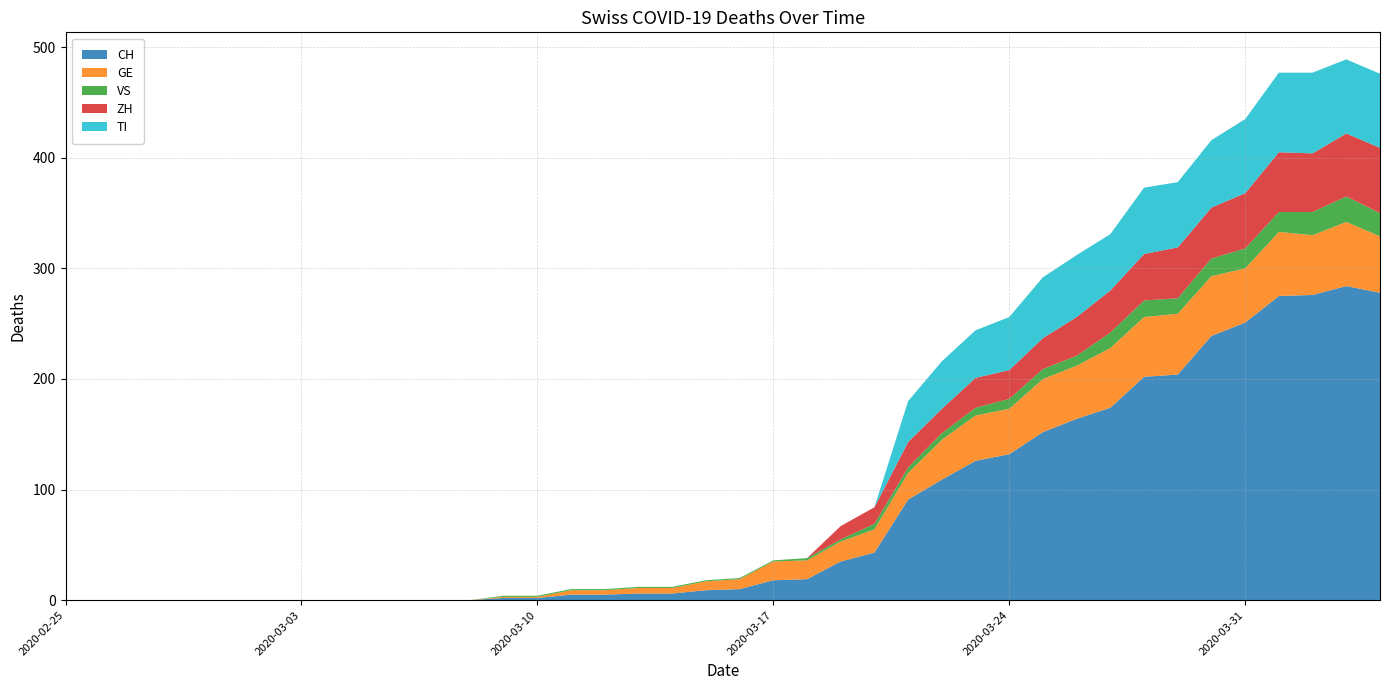

Reading left to right, transcribe all the data shown in this chart.

CH: 2020-02-25=0	2020-02-26=0	2020-02-27=0	2020-02-28=0	2020-02-29=0	2020-03-01=0	2020-03-02=0	2020-03-03=0	2020-03-04=0	2020-03-05=0	2020-03-06=0	2020-03-07=0	2020-03-08=0	2020-03-09=2	2020-03-10=2	2020-03-11=5	2020-03-12=5	2020-03-13=6	2020-03-14=6	2020-03-15=9	2020-03-16=10	2020-03-17=18	2020-03-18=19	2020-03-19=35	2020-03-20=43	2020-03-21=91	2020-03-22=109	2020-03-23=126	2020-03-24=132	2020-03-25=152	2020-03-26=164	2020-03-27=174	2020-03-28=202	2020-03-29=204	2020-03-30=239	2020-03-31=251	2020-04-01=275	2020-04-02=276	2020-04-03=284	2020-04-04=278
GE: 2020-02-25=0	2020-02-26=0	2020-02-27=0	2020-02-28=0	2020-02-29=0	2020-03-01=0	2020-03-02=0	2020-03-03=0	2020-03-04=0	2020-03-05=0	2020-03-06=0	2020-03-07=0	2020-03-08=0	2020-03-09=1	2020-03-10=1	2020-03-11=4	2020-03-12=4	2020-03-13=5	2020-03-14=5	2020-03-15=8	2020-03-16=9	2020-03-17=17	2020-03-18=17	2020-03-19=18	2020-03-20=21	2020-03-21=24	2020-03-22=36	2020-03-23=41	2020-03-24=41	2020-03-25=48	2020-03-26=48	2020-03-27=54	2020-03-28=54	2020-03-29=55	2020-03-30=54	2020-03-31=49	2020-04-01=58	2020-04-02=54	2020-04-03=58	2020-04-04=51
VS: 2020-02-25=0	2020-02-26=0	2020-02-27=0	2020-02-28=0	2020-02-29=0	2020-03-01=0	2020-03-02=0	2020-03-03=0	2020-03-04=0	2020-03-05=0	2020-03-06=0	2020-03-07=0	2020-03-08=0	2020-03-09=1	2020-03-10=1	2020-03-11=1	2020-03-12=1	2020-03-13=1	2020-03-14=1	2020-03-15=1	2020-03-16=1	2020-03-17=1	2020-03-18=2	2020-03-19=2	2020-03-20=5	2020-03-21=5	2020-03-22=6	2020-03-23=7	2020-03-24=9	2020-03-25=9	2020-03-26=9	2020-03-27=14	2020-03-28=15	2020-03-29=14	2020-03-30=16	2020-03-31=18	2020-04-01=18	2020-04-02=21	2020-04-03=23	2020-04-04=21
ZH: 2020-02-25=0	2020-02-26=0	2020-02-27=0	2020-02-28=0	2020-02-29=0	2020-03-01=0	2020-03-02=0	2020-03-03=0	2020-03-04=0	2020-03-05=0	2020-03-06=0	2020-03-07=0	2020-03-08=0	2020-03-09=0	2020-03-10=0	2020-03-11=0	2020-03-12=0	2020-03-13=0	2020-03-14=0	2020-03-15=0	2020-03-16=0	2020-03-17=0	2020-03-18=0	2020-03-19=12	2020-03-20=15	2020-03-21=23	2020-03-22=22	2020-03-23=27	2020-03-24=26	2020-03-25=28	2020-03-26=35	2020-03-27=38	2020-03-28=42	2020-03-29=46	2020-03-30=46	2020-03-31=50	2020-04-01=54	2020-04-02=53	2020-04-03=57	2020-04-04=59
TI: 2020-02-25=0	2020-02-26=0	2020-02-27=0	2020-02-28=0	2020-02-29=0	2020-03-01=0	2020-03-02=0	2020-03-03=0	2020-03-04=0	2020-03-05=0	2020-03-06=0	2020-03-07=0	2020-03-08=0	2020-03-09=0	2020-03-10=0	2020-03-11=0	2020-03-12=0	2020-03-13=0	2020-03-14=0	2020-03-15=0	2020-03-16=0	2020-03-17=0	2020-03-18=0	2020-03-19=0	2020-03-20=0	2020-03-21=37	2020-03-22=43	2020-03-23=43	2020-03-24=48	2020-03-25=55	2020-03-26=56	2020-03-27=51	2020-03-28=60	2020-03-29=59	2020-03-30=61	2020-03-31=67	2020-04-01=72	2020-04-02=73	2020-04-03=67	2020-04-04=67